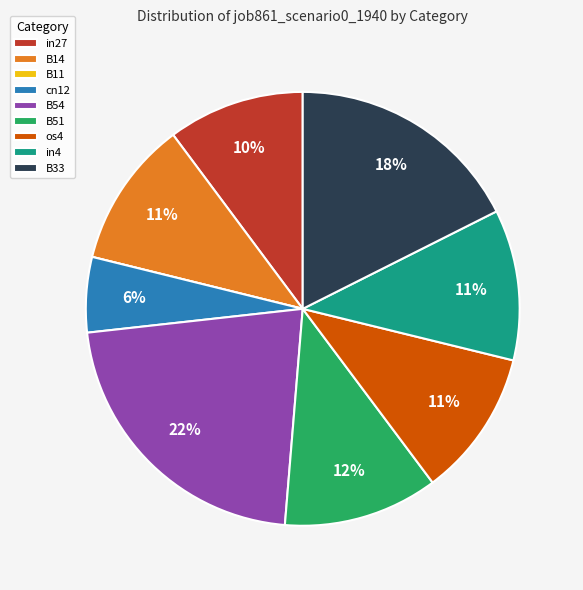

Is the sum of B51 and in4 greater than half?

No